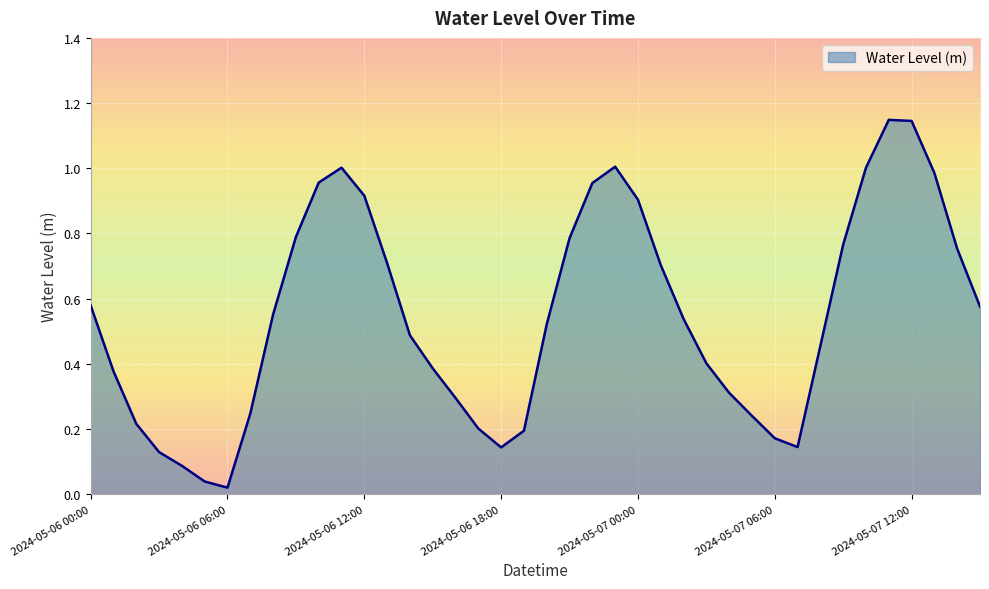

What is the maximum value shown in the chart?

1.1